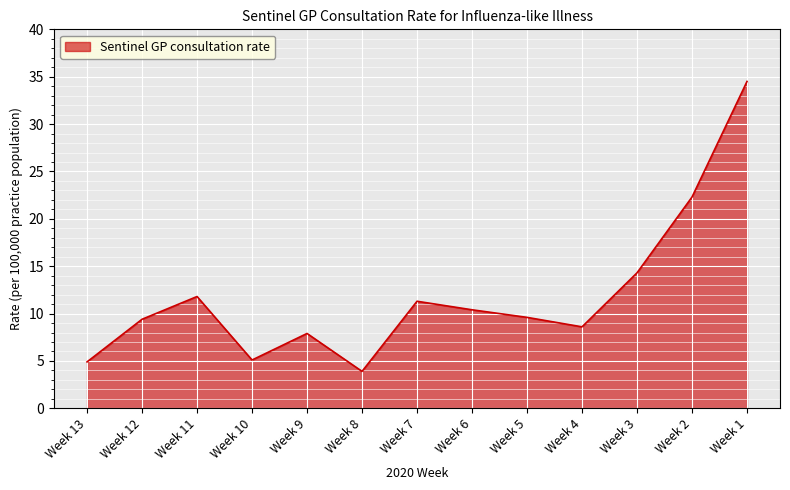

What is the difference between the maximum and minimum values?

30.6